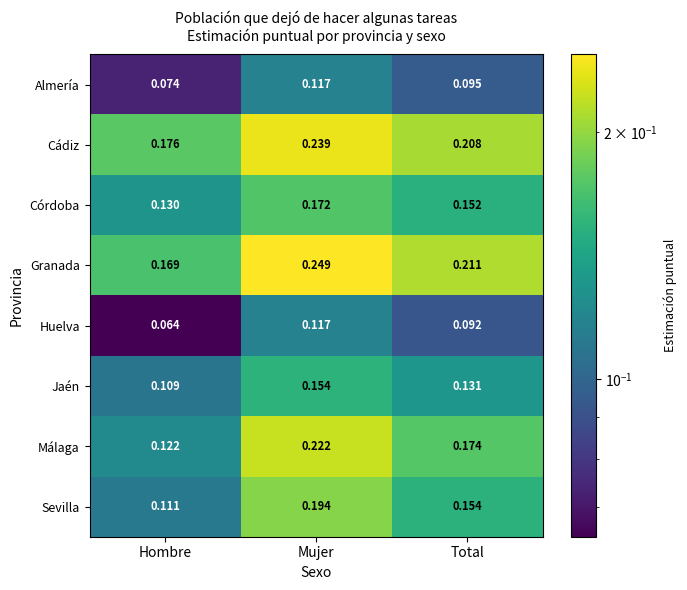

Rank the series at Hombre from lowest to highest value.

Huelva, Almería, Jaén, Sevilla, Málaga, Córdoba, Granada, Cádiz